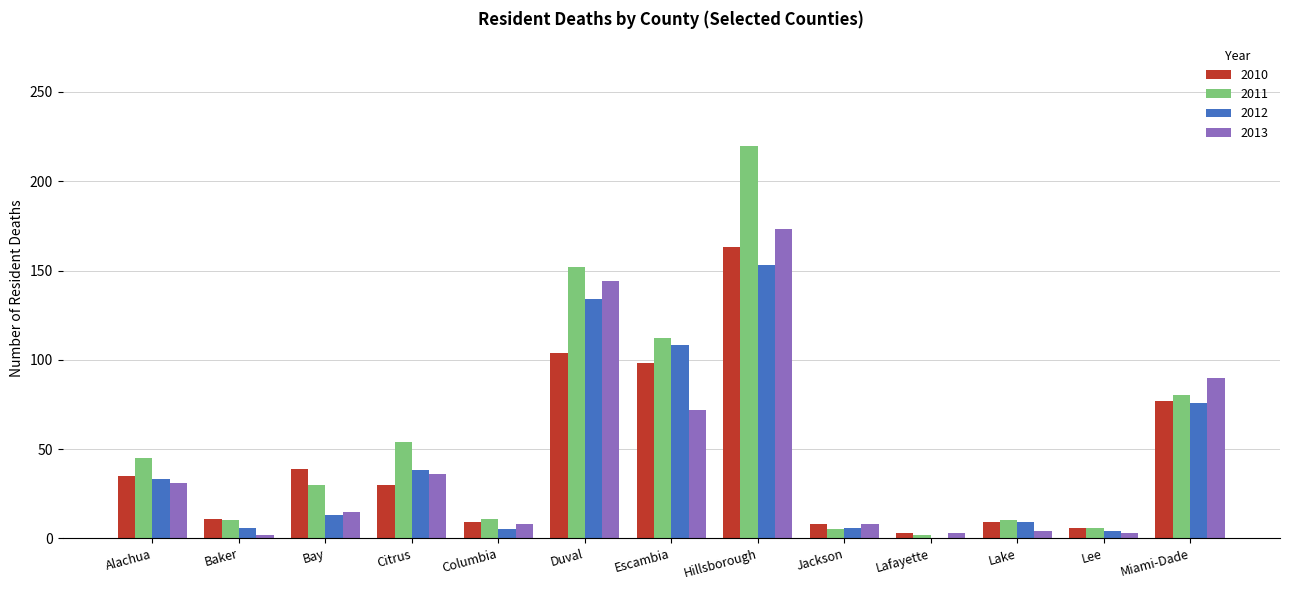

What is the sum of all 2013 values?

589